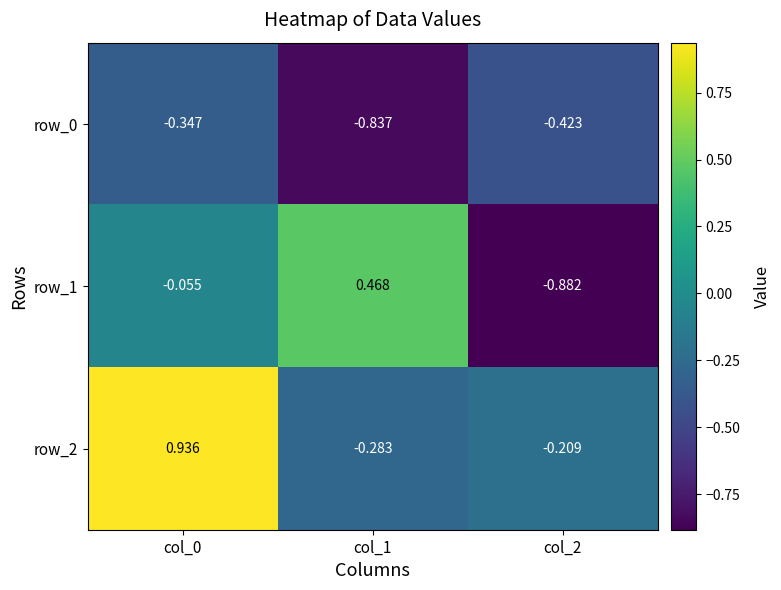

True or false: row_1 has a value of 0.3 at col_1.

False